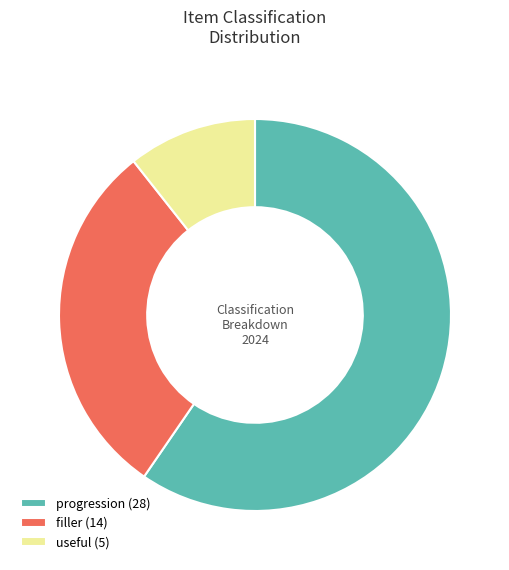

Rank the categories by value from highest to lowest.

progression, filler, useful